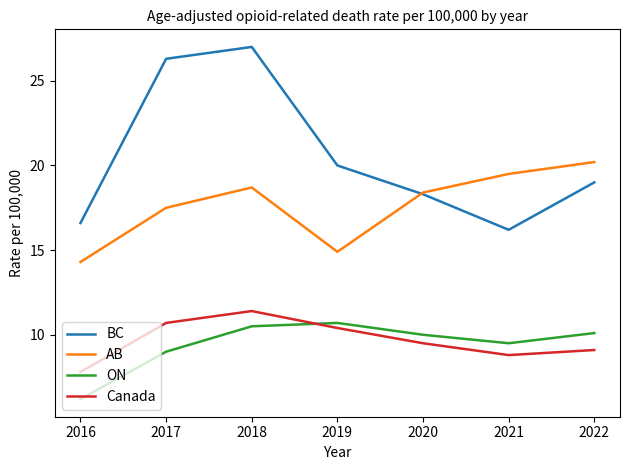

Reading left to right, extract all data points from this chart.

BC: 2016=16.6	2017=26.3	2018=27.0	2019=20.0	2020=18.3	2021=16.2	2022=19.0
AB: 2016=14.3	2017=17.5	2018=18.7	2019=14.9	2020=18.4	2021=19.5	2022=20.2
ON: 2016=6.2	2017=9.0	2018=10.5	2019=10.7	2020=10.0	2021=9.5	2022=10.1
Canada: 2016=7.8	2017=10.7	2018=11.4	2019=10.4	2020=9.5	2021=8.8	2022=9.1